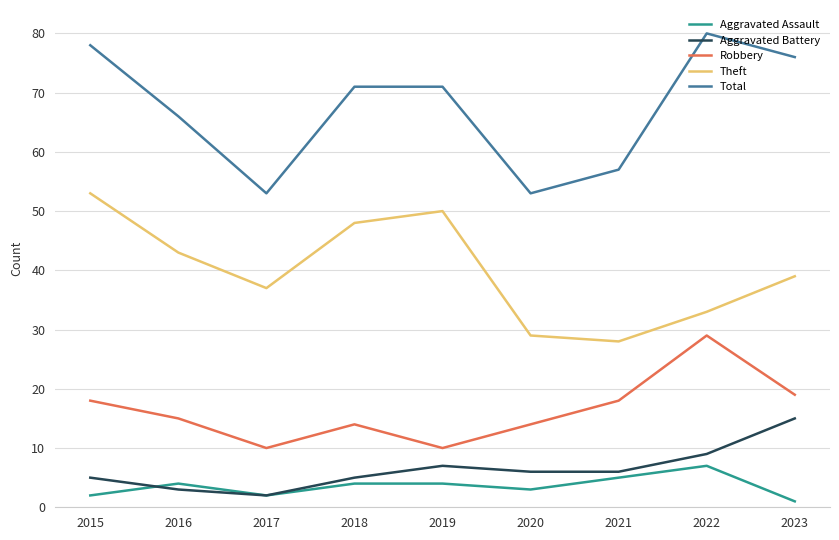

Which series changed the most between 2015 and 2017?

Total